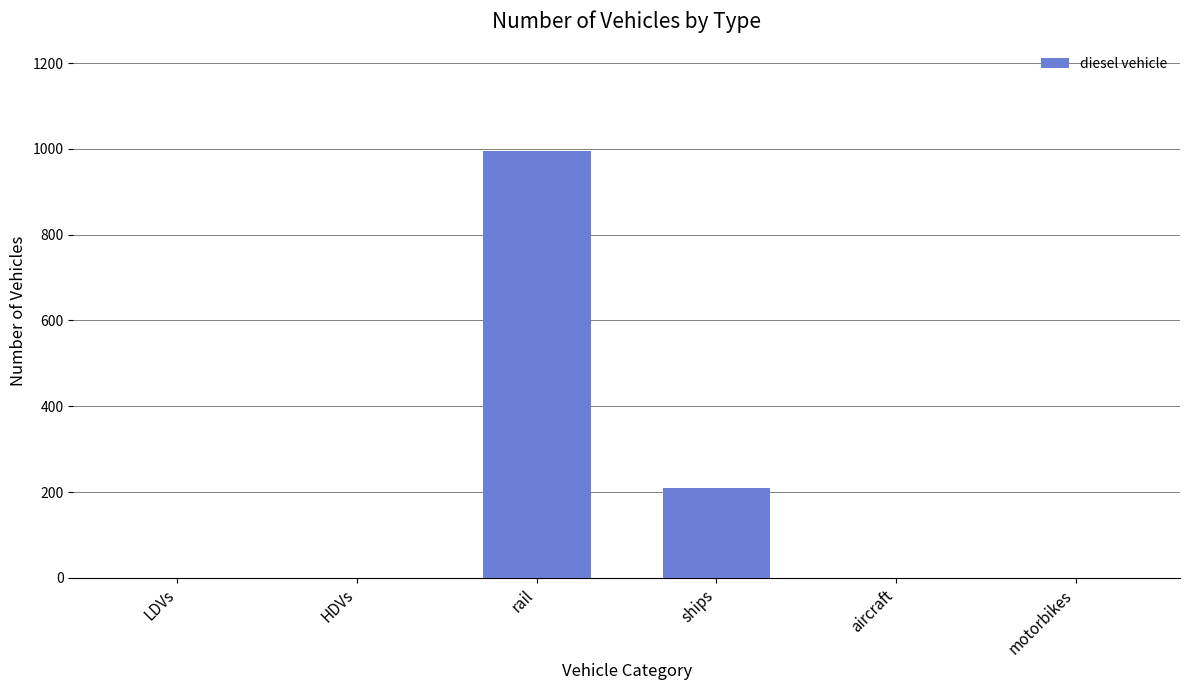

Are the bars horizontal?

No